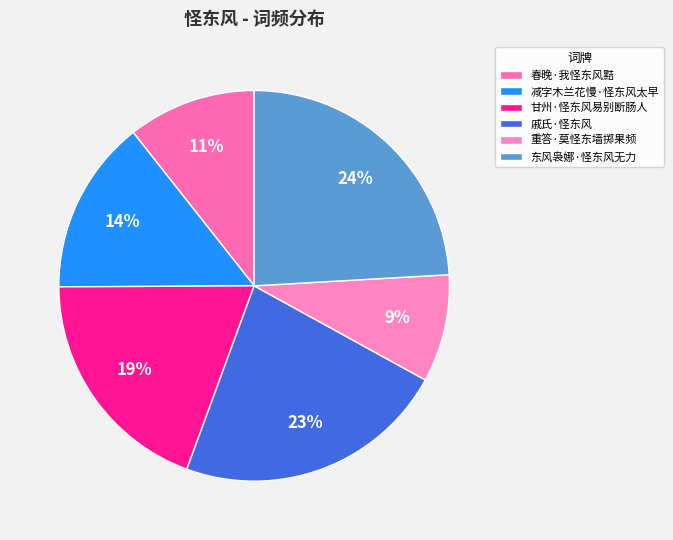

Rank the categories by value from highest to lowest.

东风袅娜·怪东风无力, 戚氏·怪东风, 甘州·怪东风易别断肠人, 减字木兰花慢·怪东风太早, 春晚·我怪东风黠, 重答·莫怪东墙掷果频